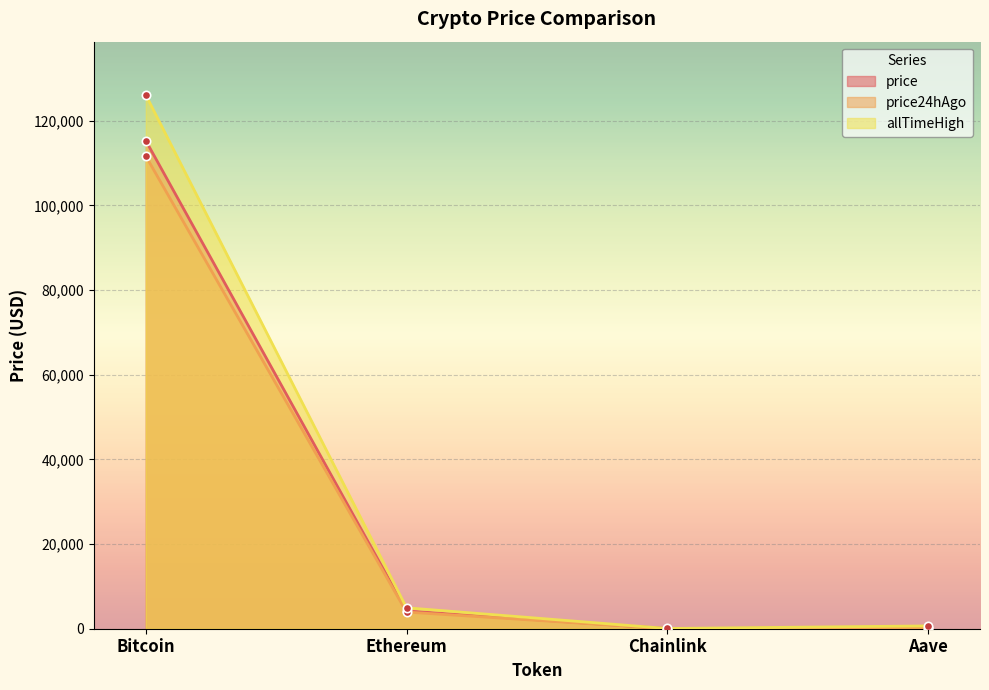

Where is price nearest to the value 57657?

Ethereum